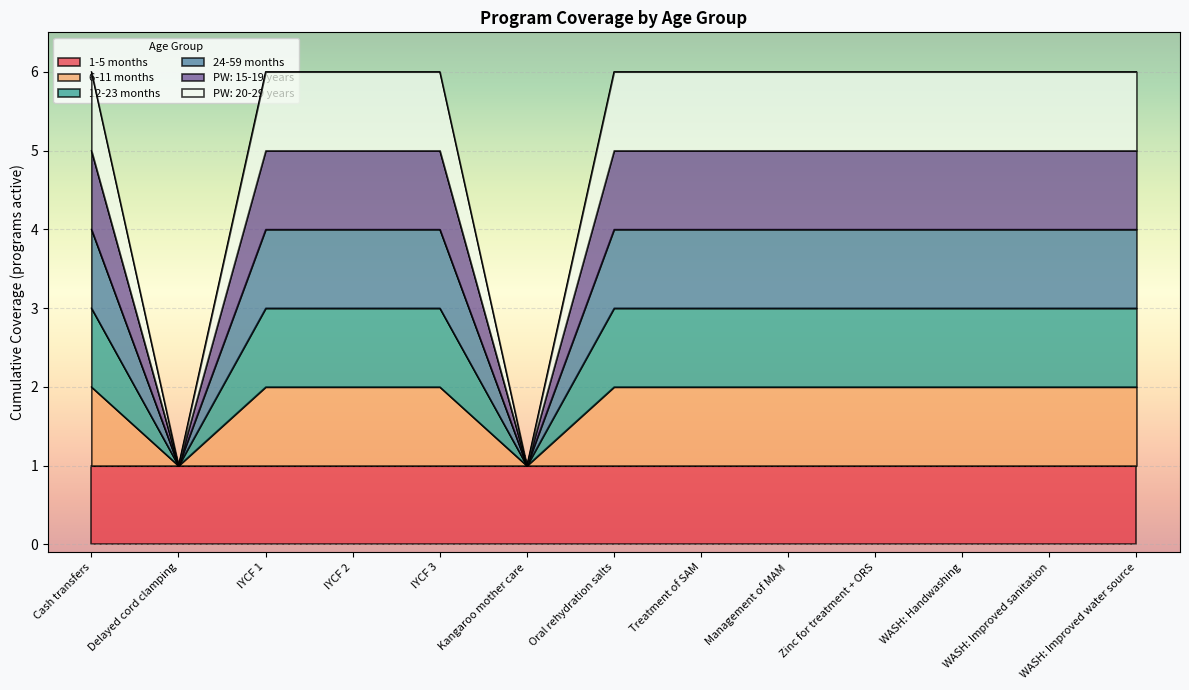

Is it true that 24-59 months equals 2 at WASH: Handwashing?

False